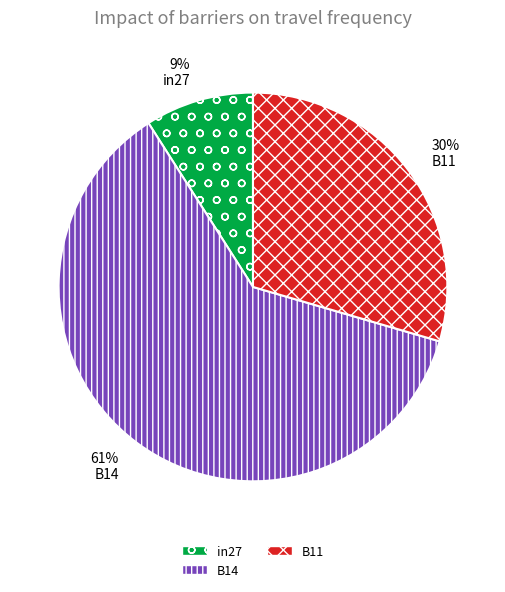

The B14 slice represents 61% of the pie. True or false?

True